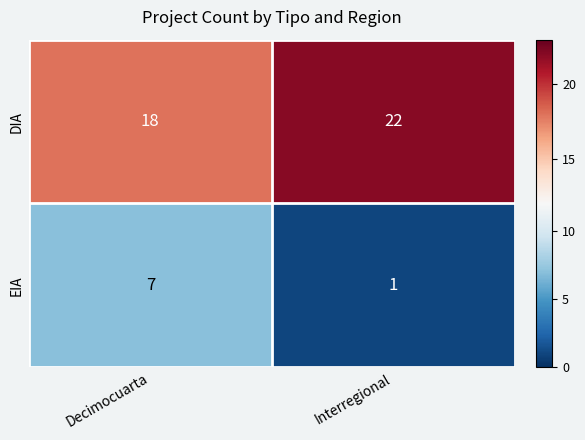

At which category does the chart reach its minimum across all series?

Interregional